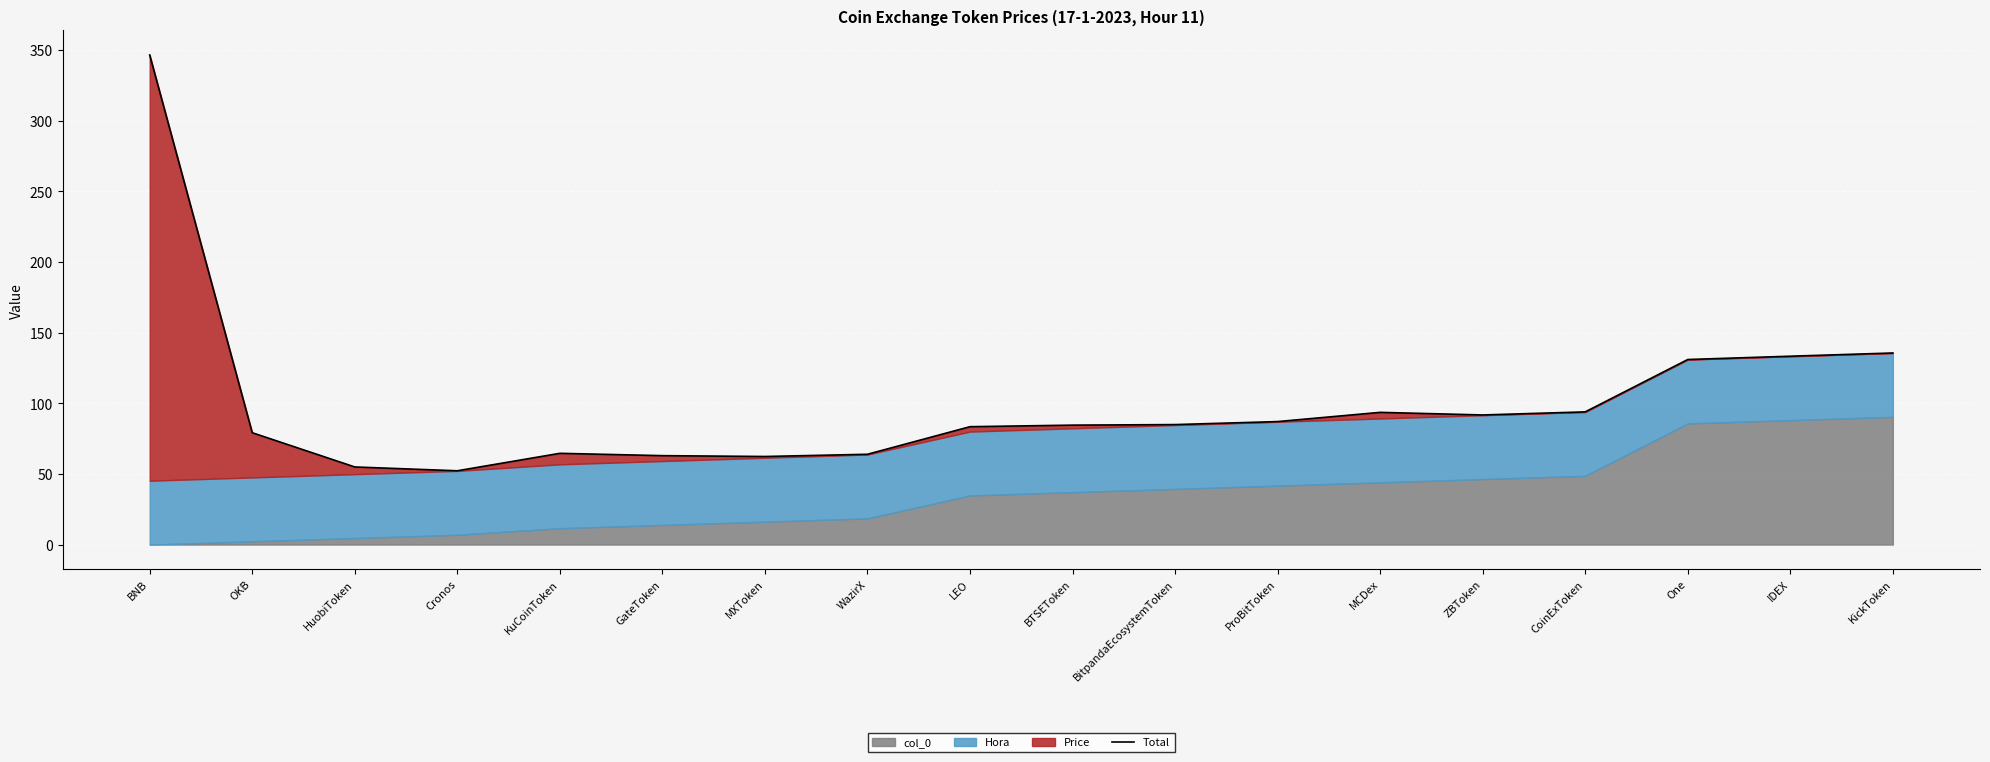

True or false: the data shows 62.9 at GateToken.

True